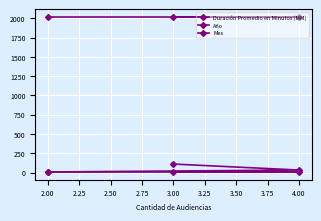

How many lines are shown in the chart?

3